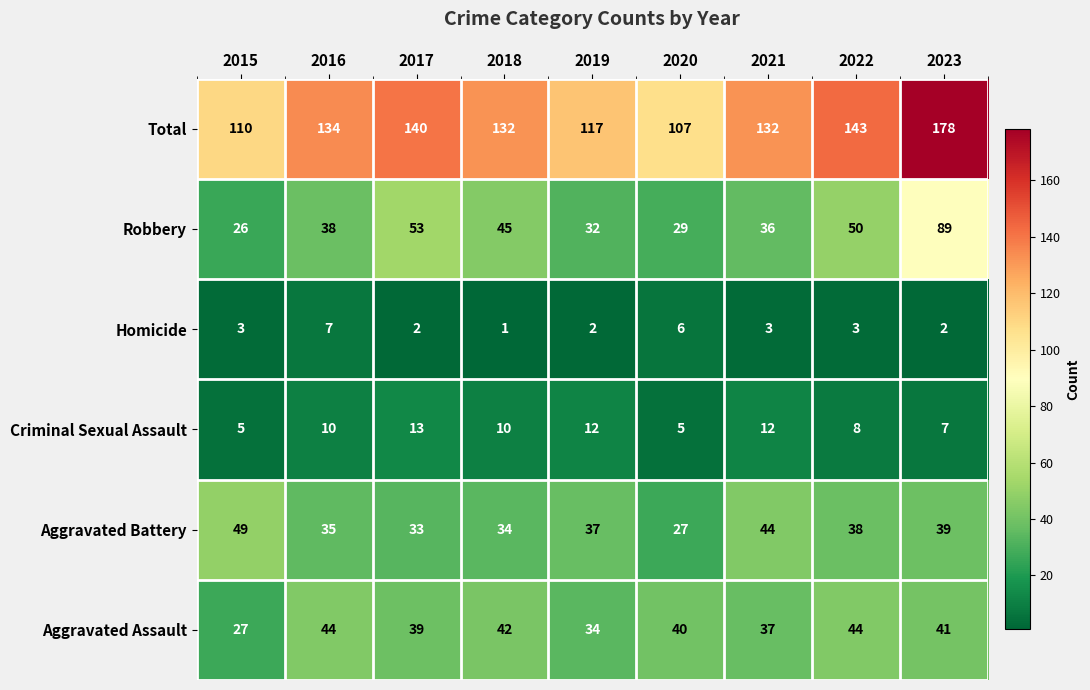

What is the difference between the highest and lowest values at 2023?

176